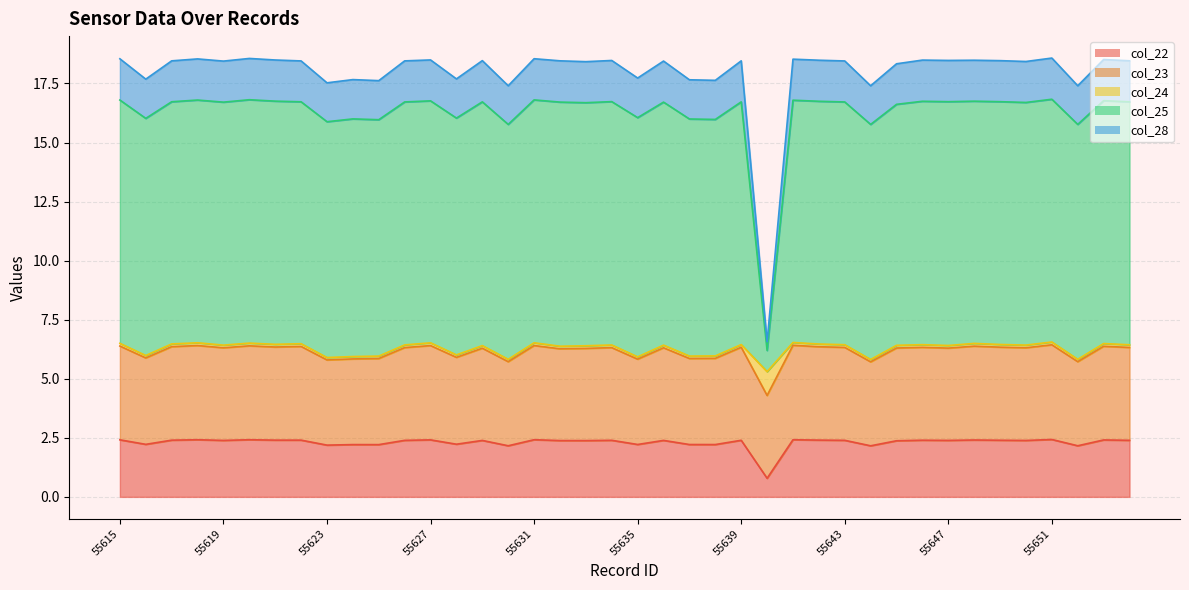

What is the minimum value for col_22?

0.8